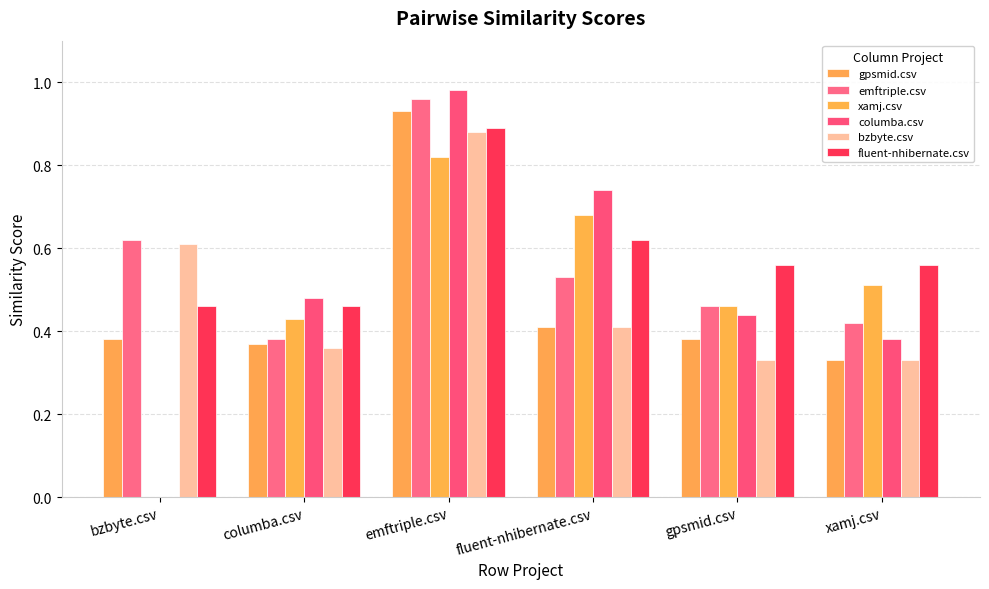

Which label corresponds to the largest value in the chart?

emftriple.csv